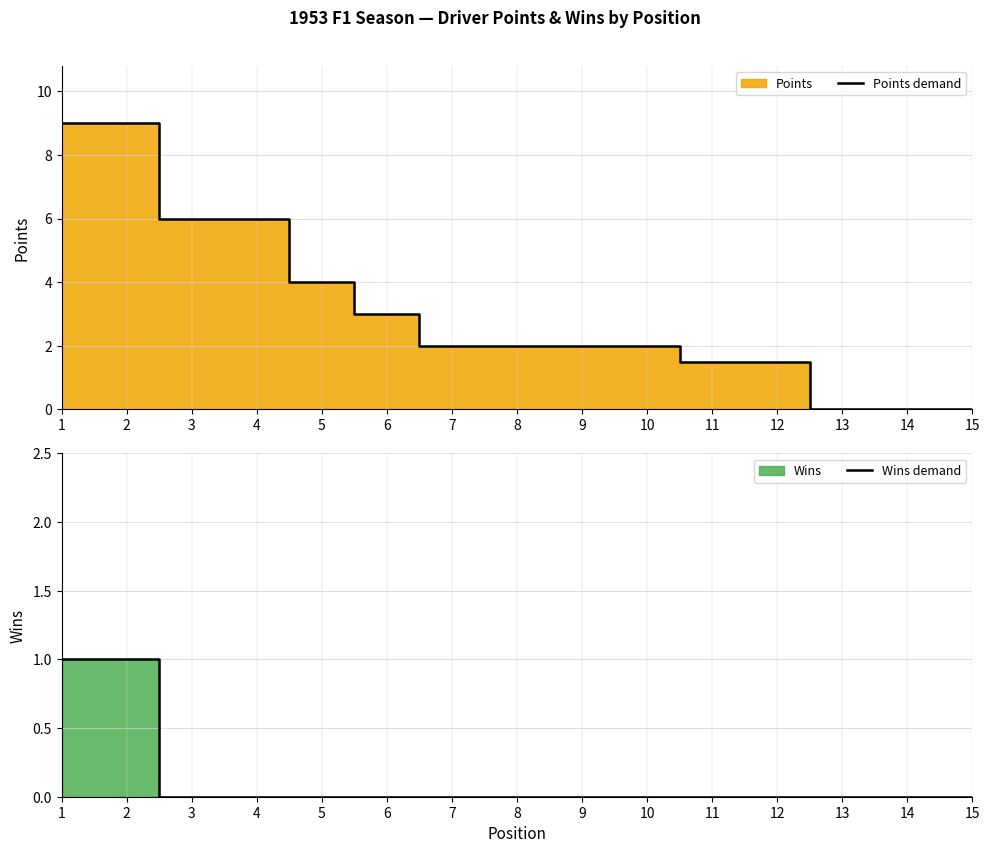

At how many categories does at least one series exceed 4?

4